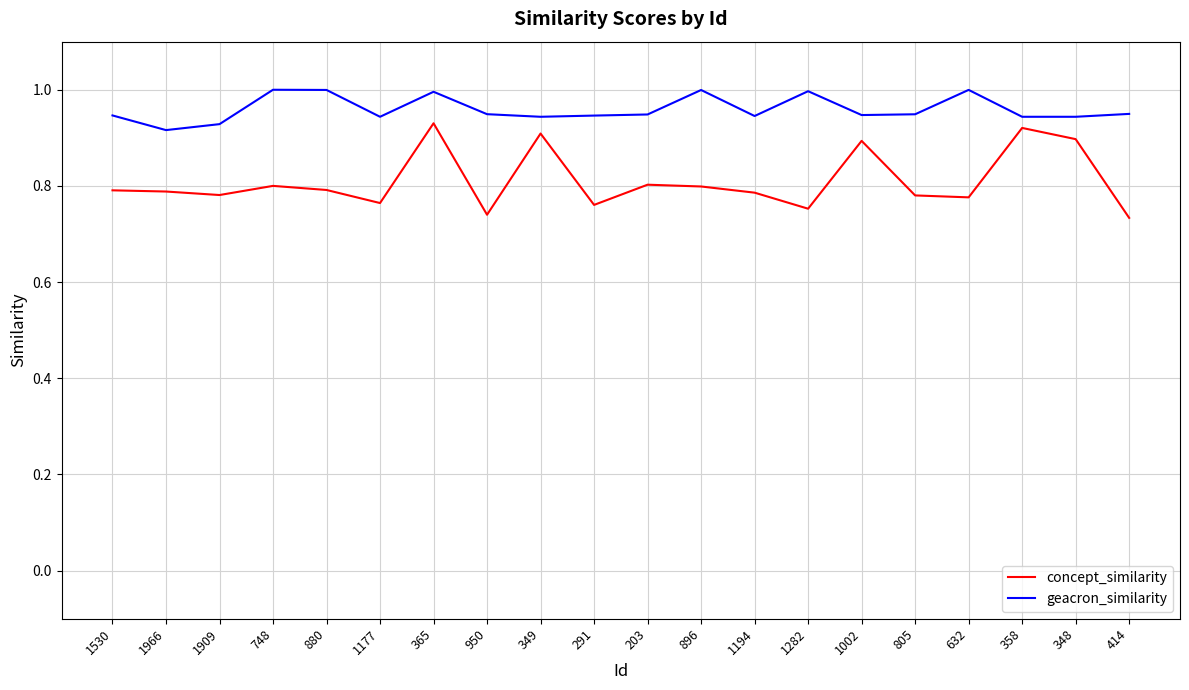

Rank the series by their maximum value, from lowest to highest.

concept_similarity, geacron_similarity